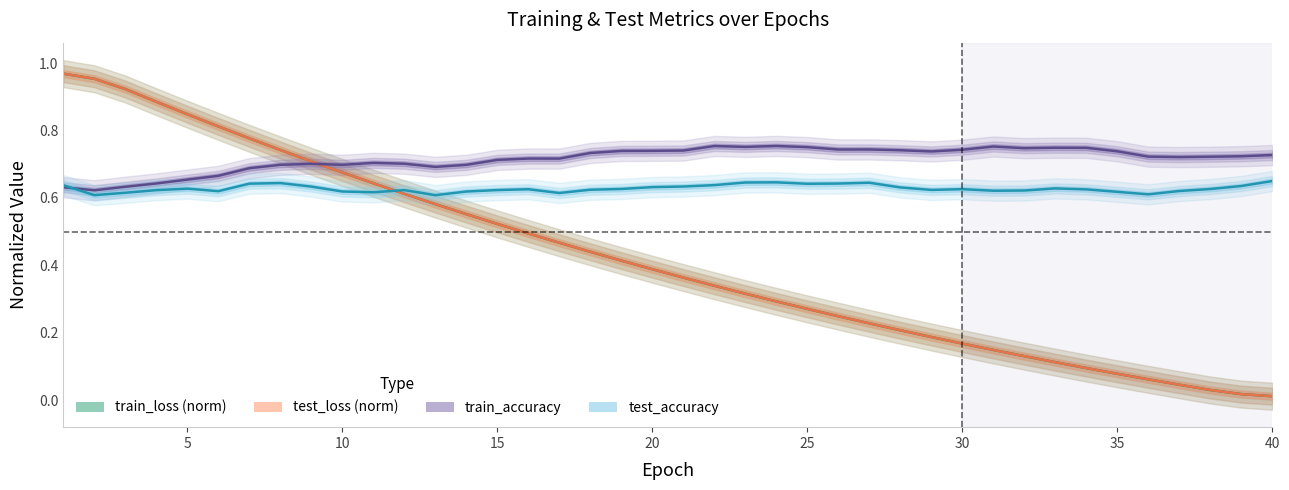

What is the highest value of the test_loss series?

1.0